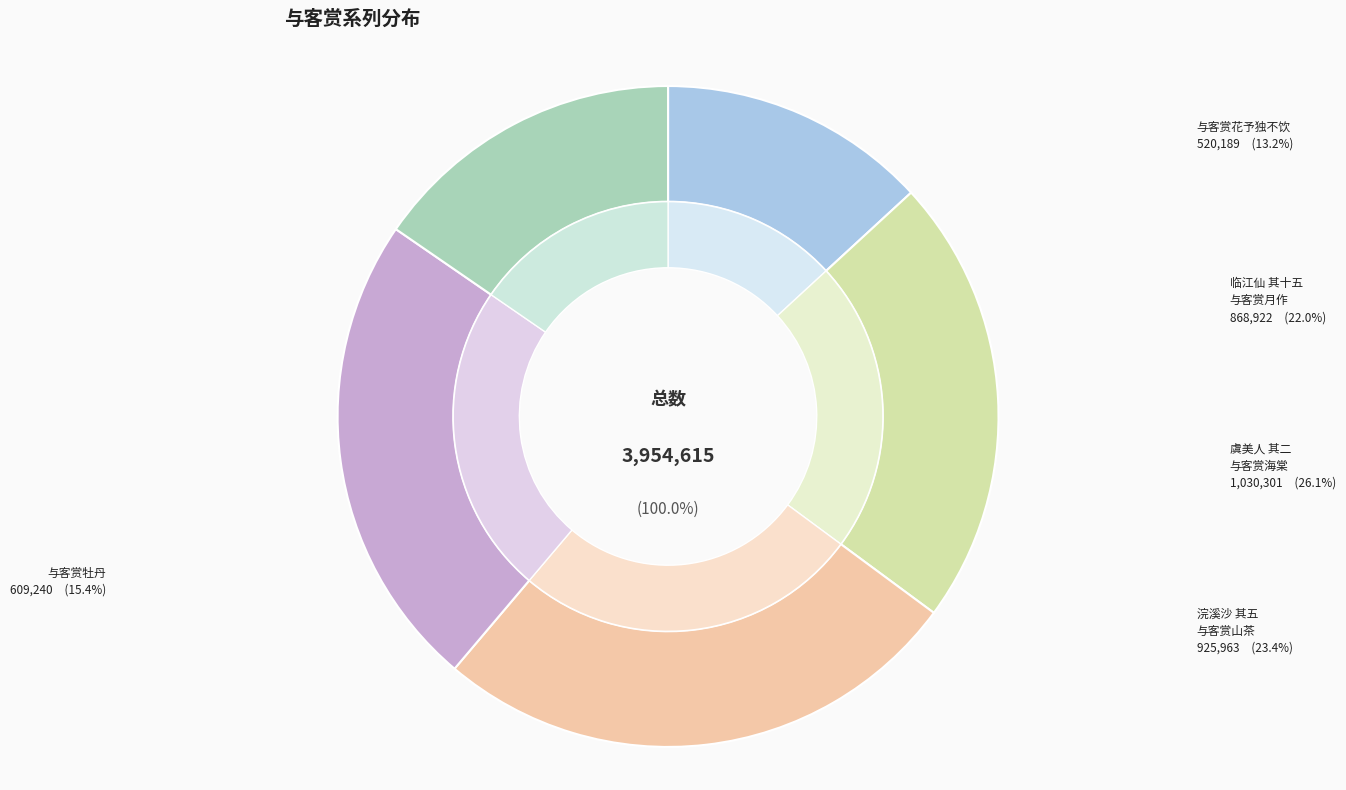

Does 浣溪沙 其五 与客赏山茶，一朵忽堕地，戏作 account for over 50% of the chart?

No